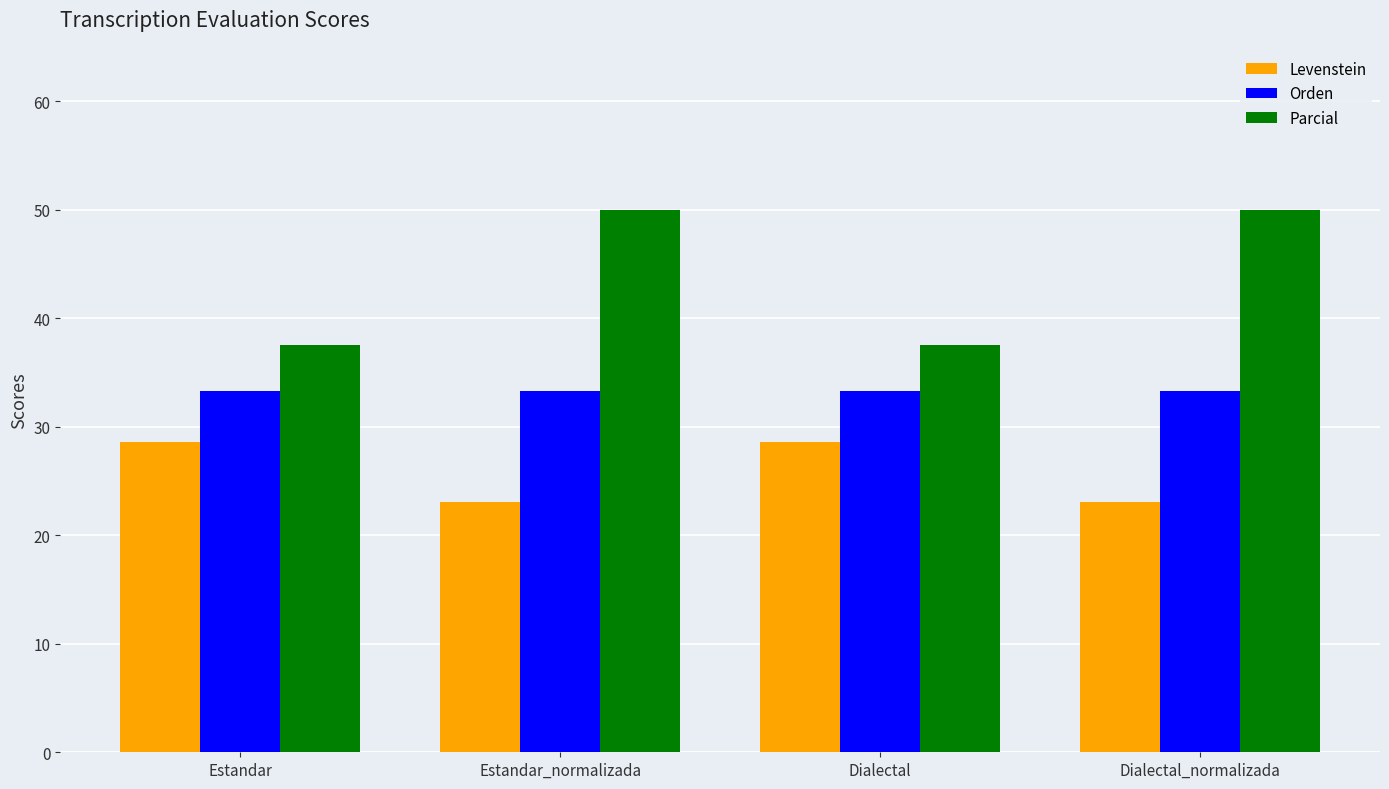

The Parcial series shows 29.1 at Estandar_normalizada. True or false?

False